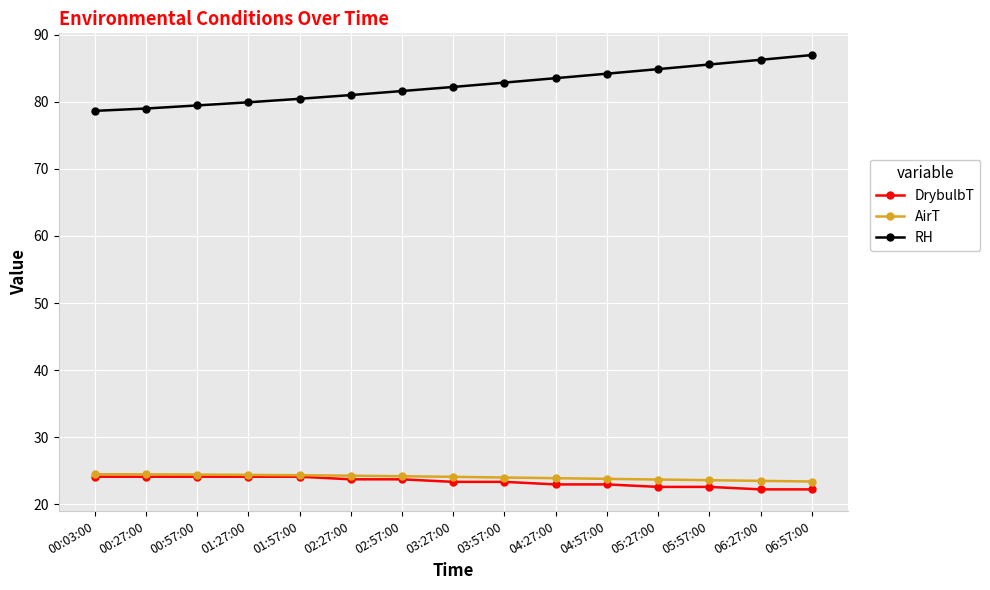

Where does the AirT series first go above 24?

00:03:00